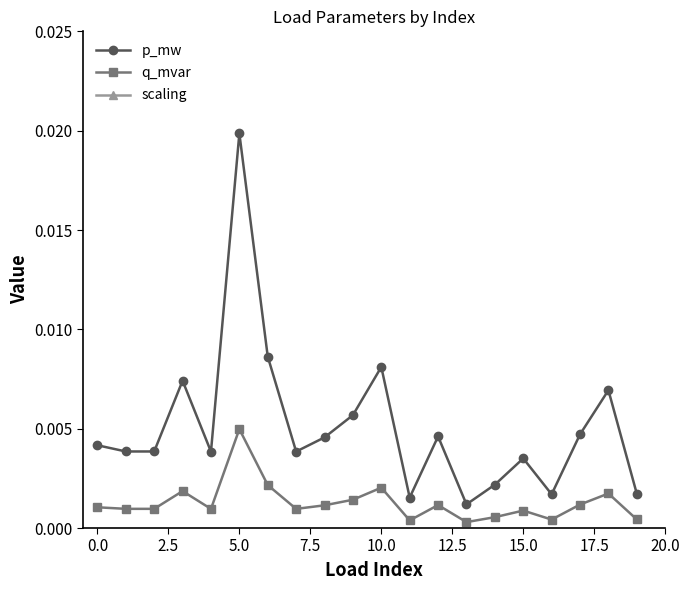

True or false: p_mw and scaling intersect in this chart.

False